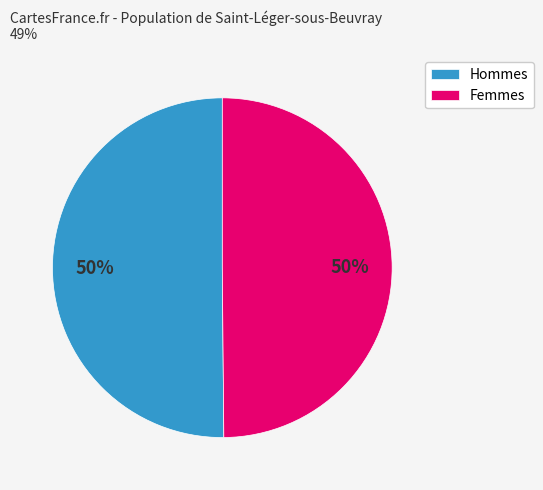

Combined, do Femmes and Hommes account for over 50%?

Yes